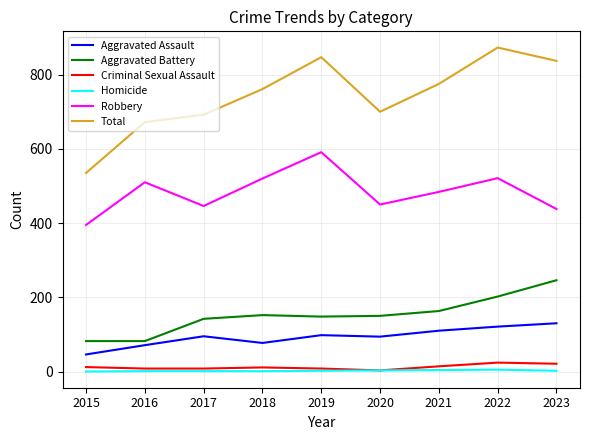

Does the chart have visible grid lines?

Yes